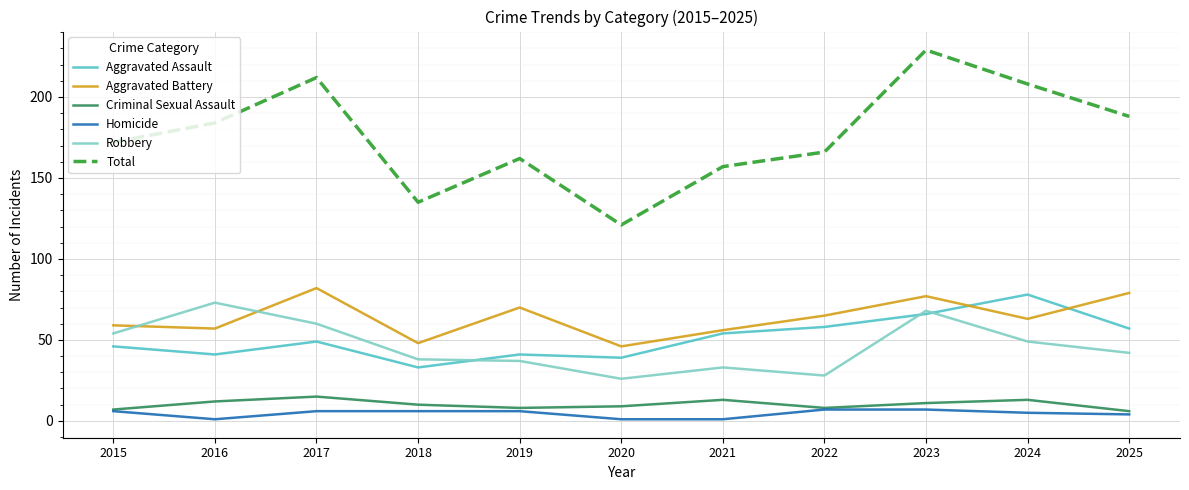

At which category is the sum across all series the highest?

2023